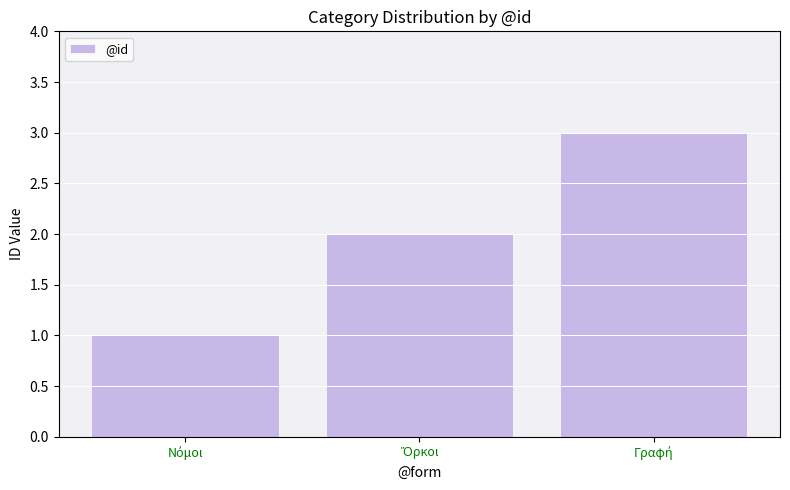

What is the sum of all values?

6